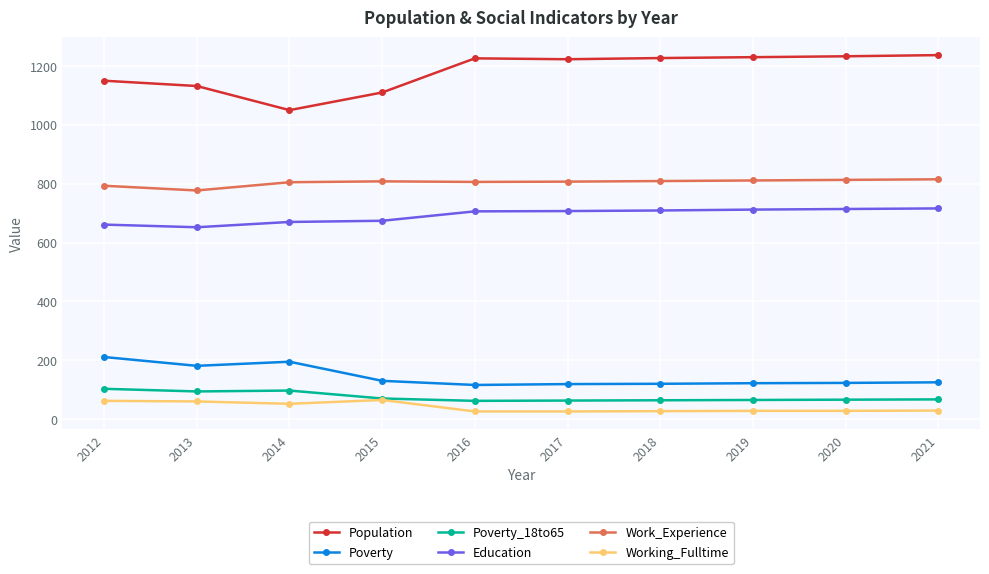

What is the spread (max minus min) of values at 2014?

998